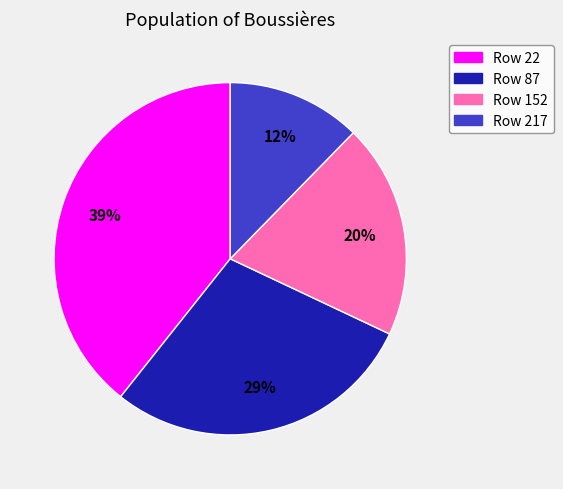

Does any single category account for the majority?

No